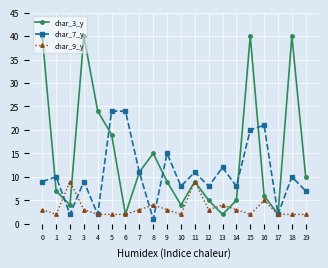

Reading right to left, transcribe all the data shown in this chart.

char_3_y: 19=10	18=40	17=2	16=6	15=40	14=5	13=2	12=5	11=9	10=4	9=9	8=15	7=11	6=2	5=19	4=24	3=40	2=4	1=7	0=40
char_7_y: 19=7	18=10	17=2	16=21	15=20	14=8	13=12	12=8	11=11	10=8	9=15	8=1	7=11	6=24	5=24	4=2	3=9	2=2	1=10	0=9
char_9_y: 19=2	18=2	17=2	16=5	15=2	14=3	13=4	12=3	11=9	10=2	9=3	8=4	7=3	6=2	5=2	4=2	3=3	2=9	1=2	0=3